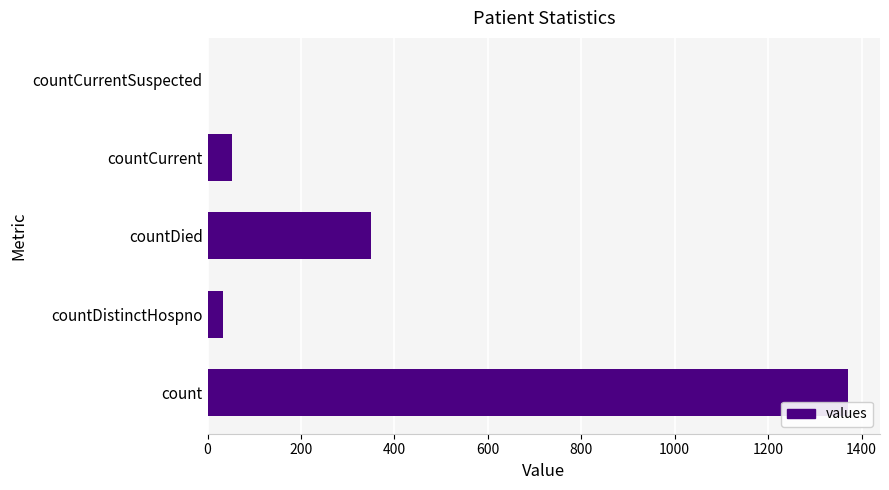

Is it true that the value at countCurrentSuspected is -671?

False